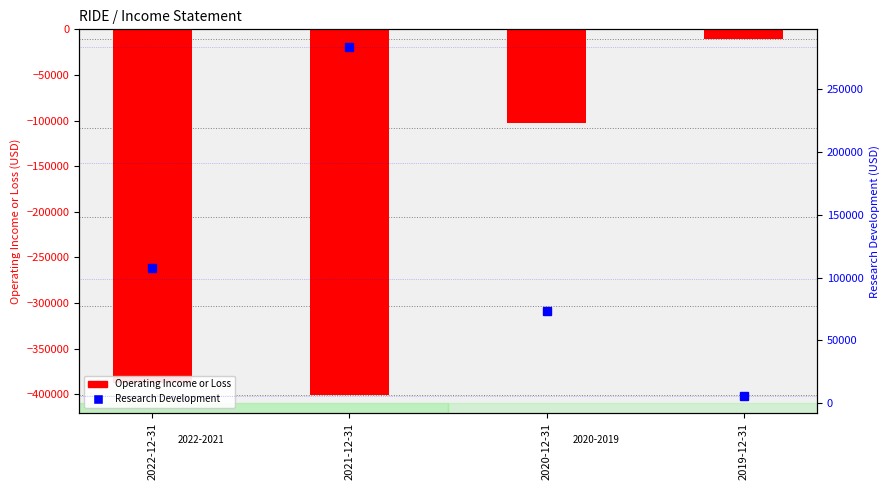

Does the chart contain any negative values?

Yes